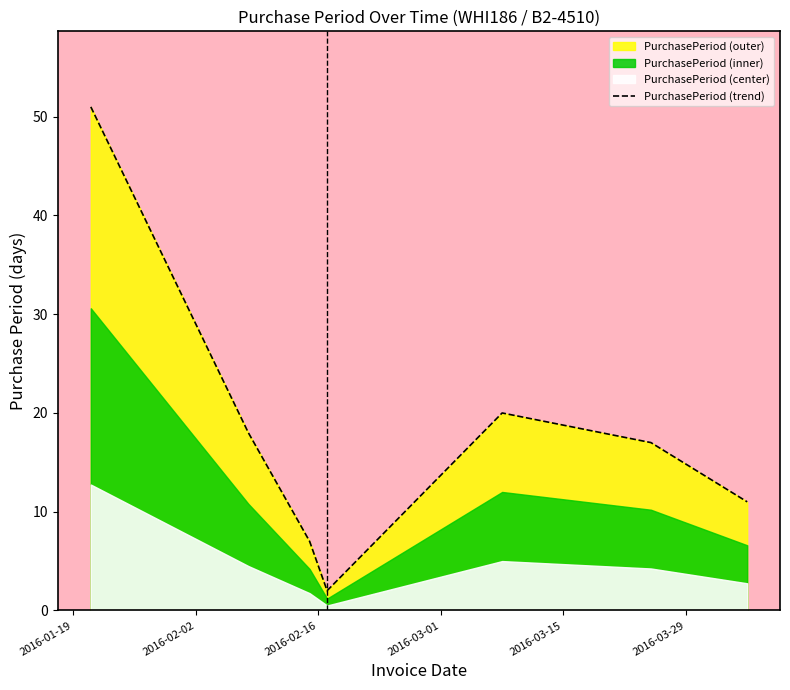

The chart shows a value of 51 at 2016-01-19. True or false?

True